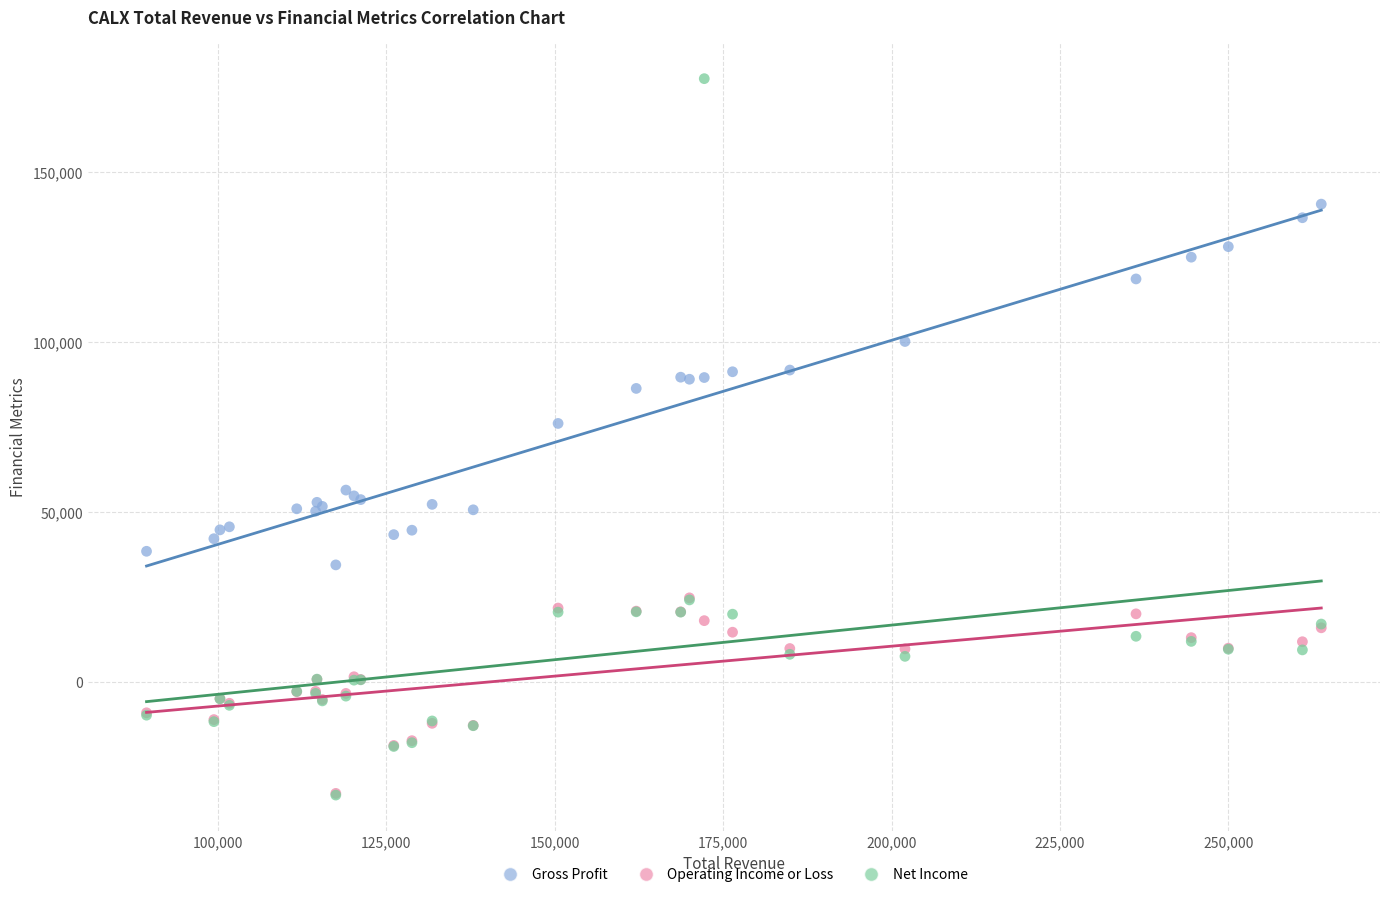

What are all the series names shown in the legend?

Gross Profit, Operating Income or Loss, Net Income